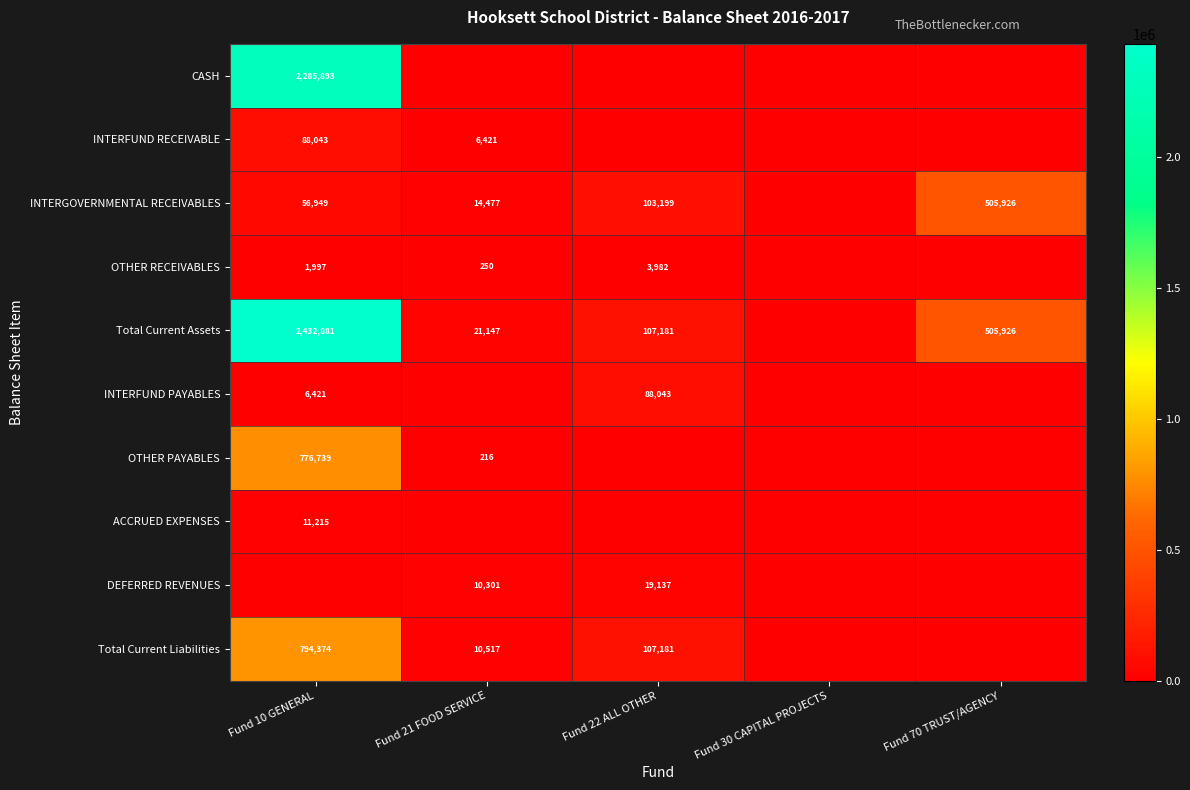

What is the sum of the Total Current Assets values at Fund 21 FOOD SERVICE and Fund 22 ALL OTHER?

128328